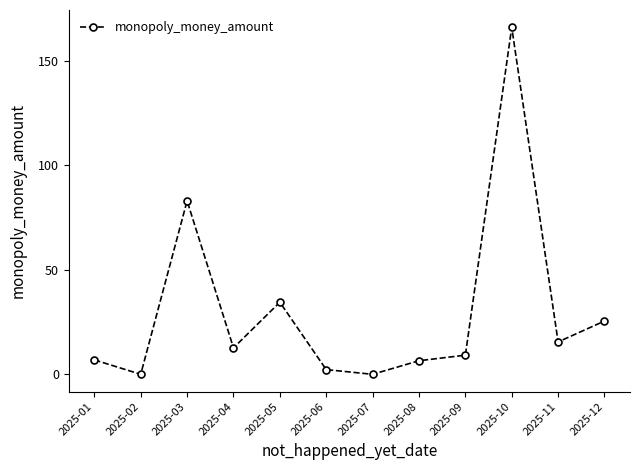

At which label does the data first exceed 12?

2025-03